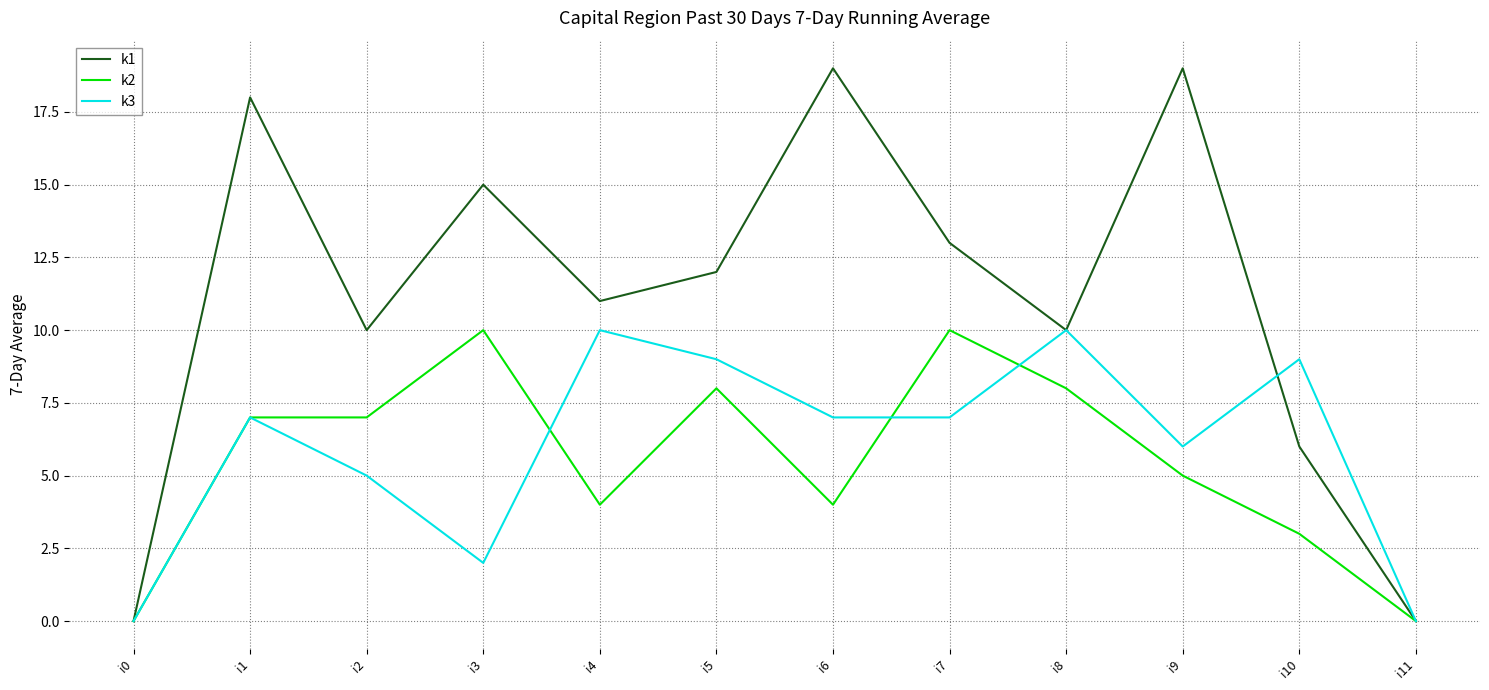

How many interior local peaks does the k3 series have?

4